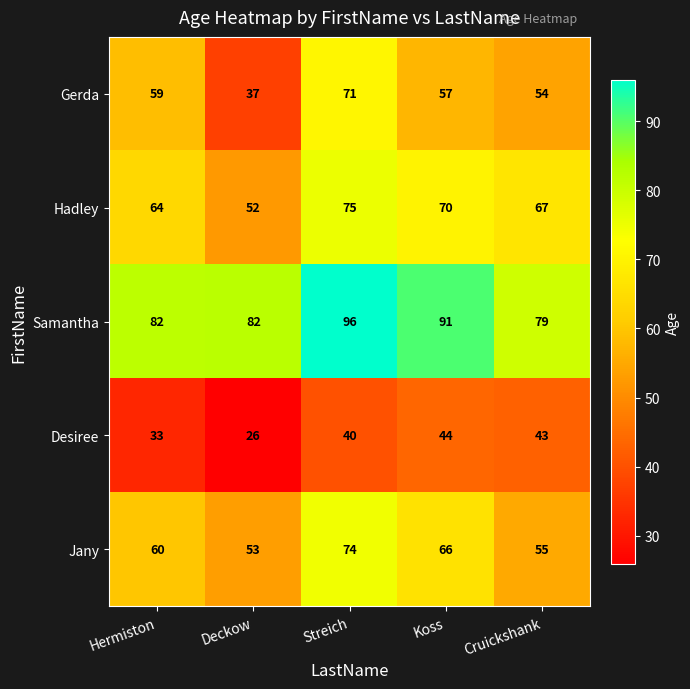

Reading left to right, transcribe all the data shown in this chart.

Gerda: Hermiston=59	Deckow=37	Streich=71	Koss=57	Cruickshank=54
Hadley: Hermiston=64	Deckow=52	Streich=75	Koss=70	Cruickshank=67
Samantha: Hermiston=82	Deckow=82	Streich=96	Koss=91	Cruickshank=79
Desiree: Hermiston=33	Deckow=26	Streich=40	Koss=44	Cruickshank=43
Jany: Hermiston=60	Deckow=53	Streich=74	Koss=66	Cruickshank=55